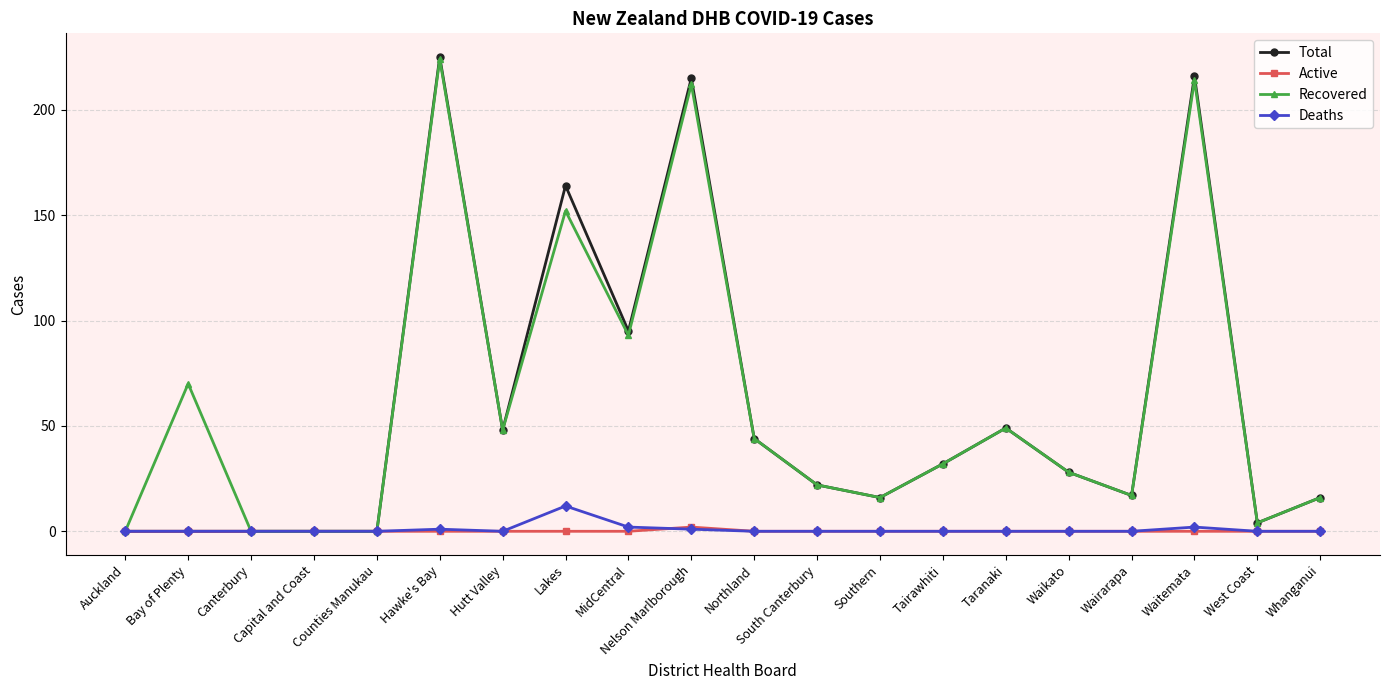

At which label is Recovered closest to 112?

MidCentral